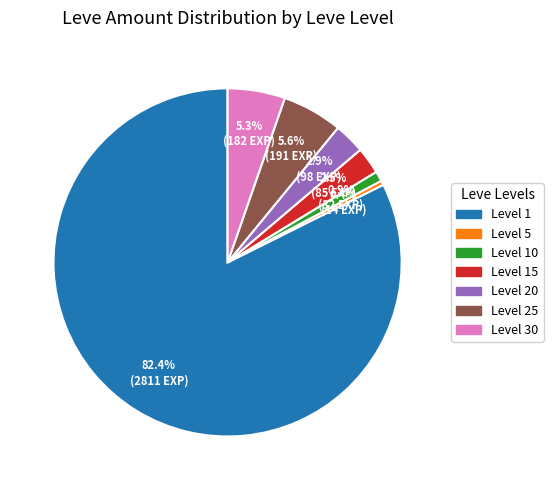

Is there a majority slice in this chart?

Yes